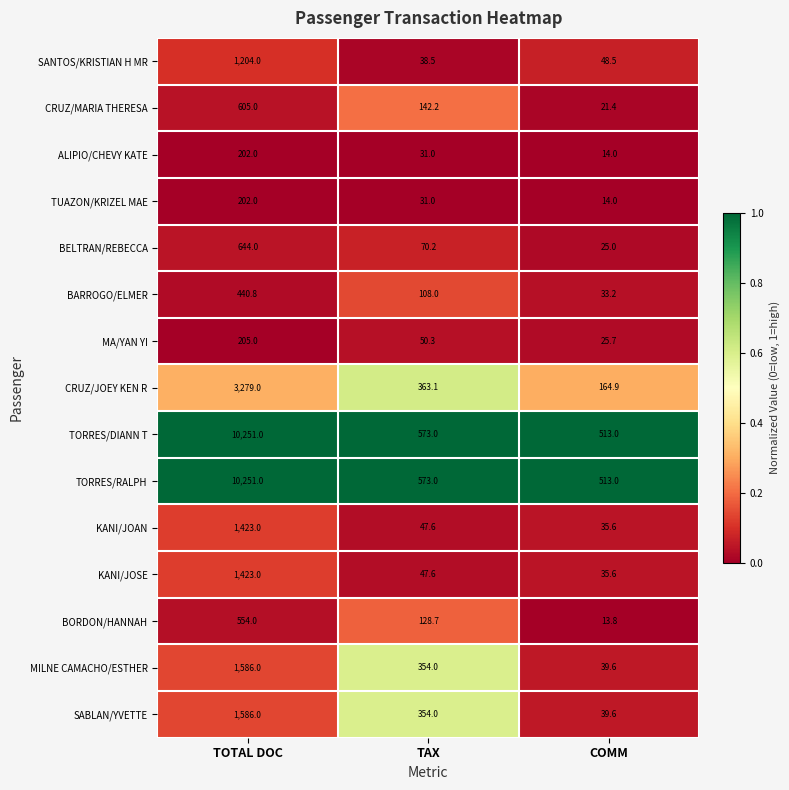

What is the total value across all series at TAX?

2912.2